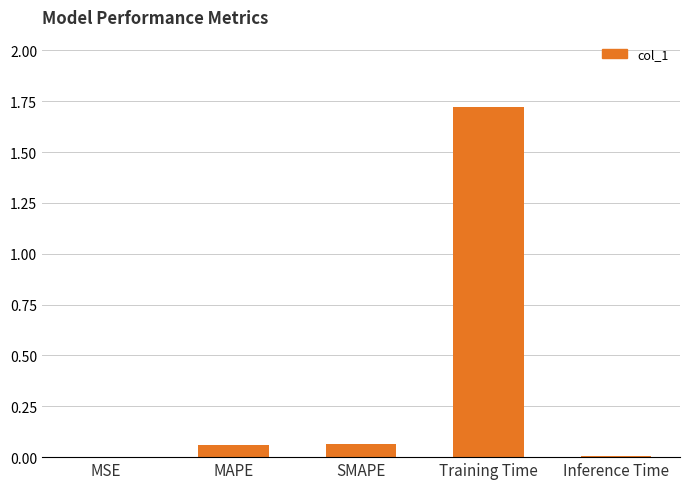

Which label corresponds to the largest value in the chart?

Training Time